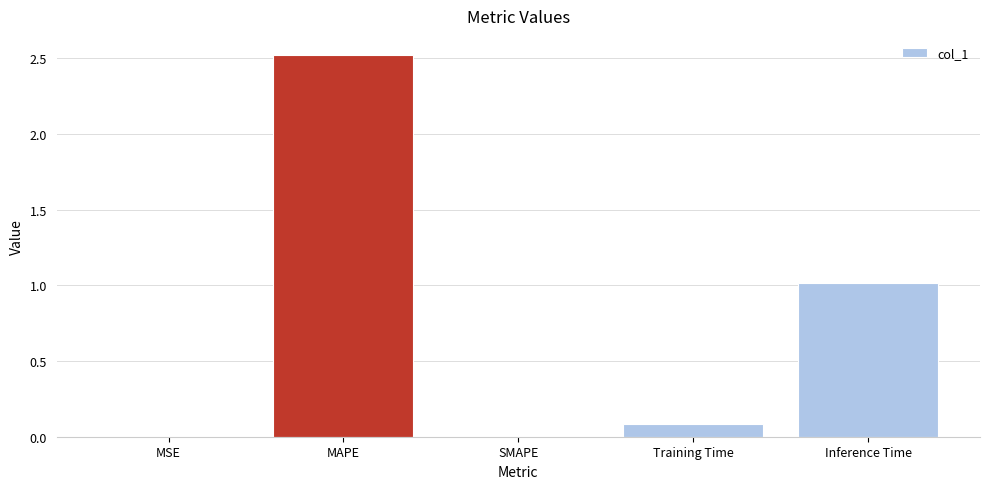

Between Inference Time and MAPE, which is larger?

MAPE